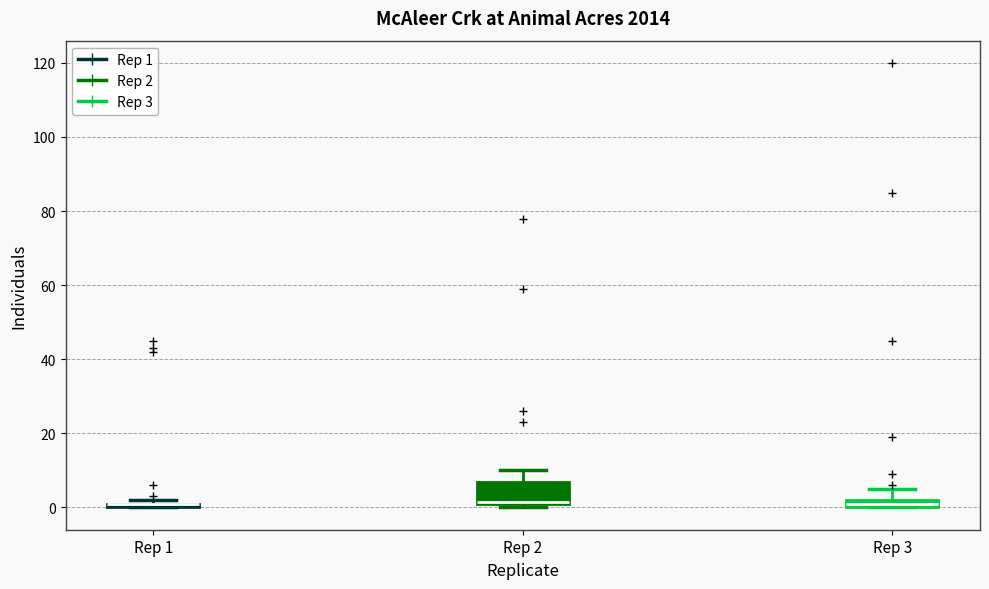

Which box is the tallest, from its lower edge to its upper edge?

Rep 2